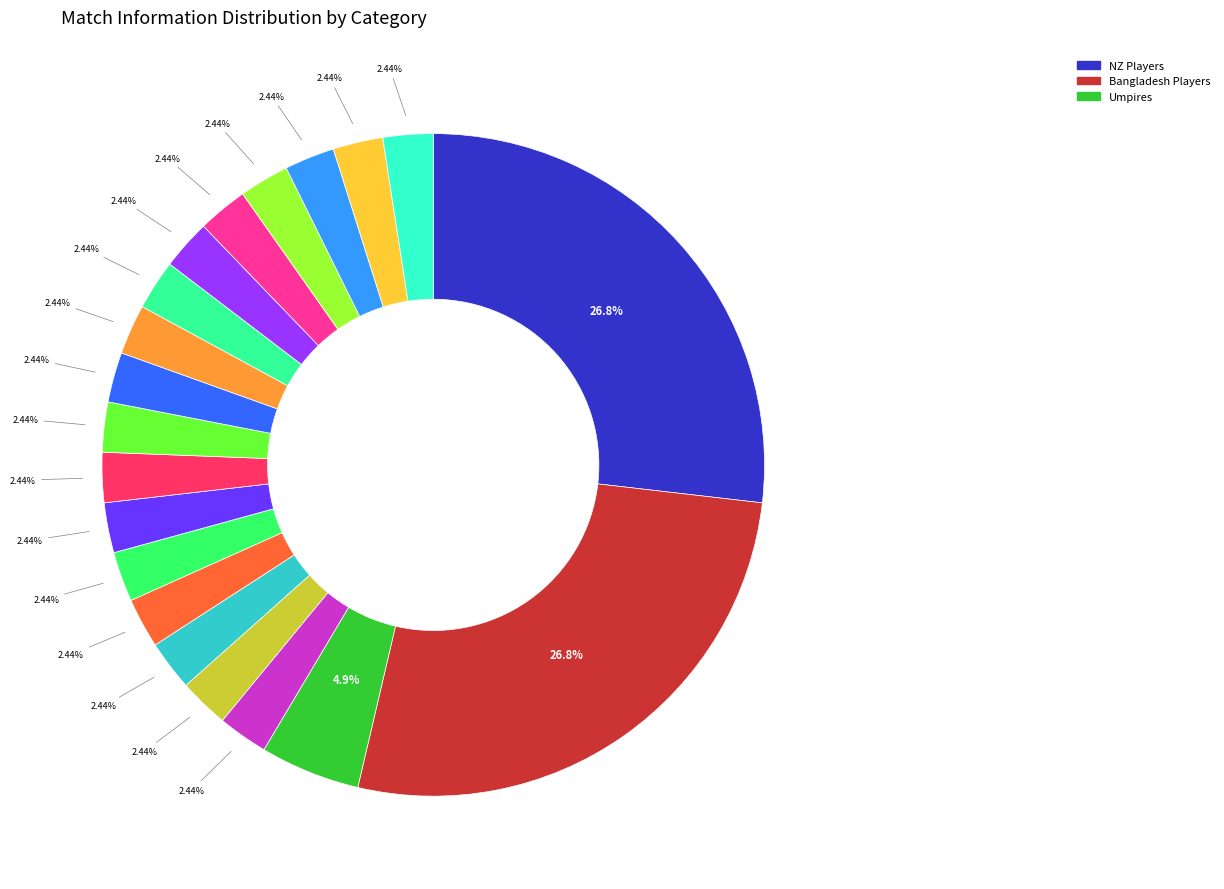

Is there a majority slice in this chart?

No